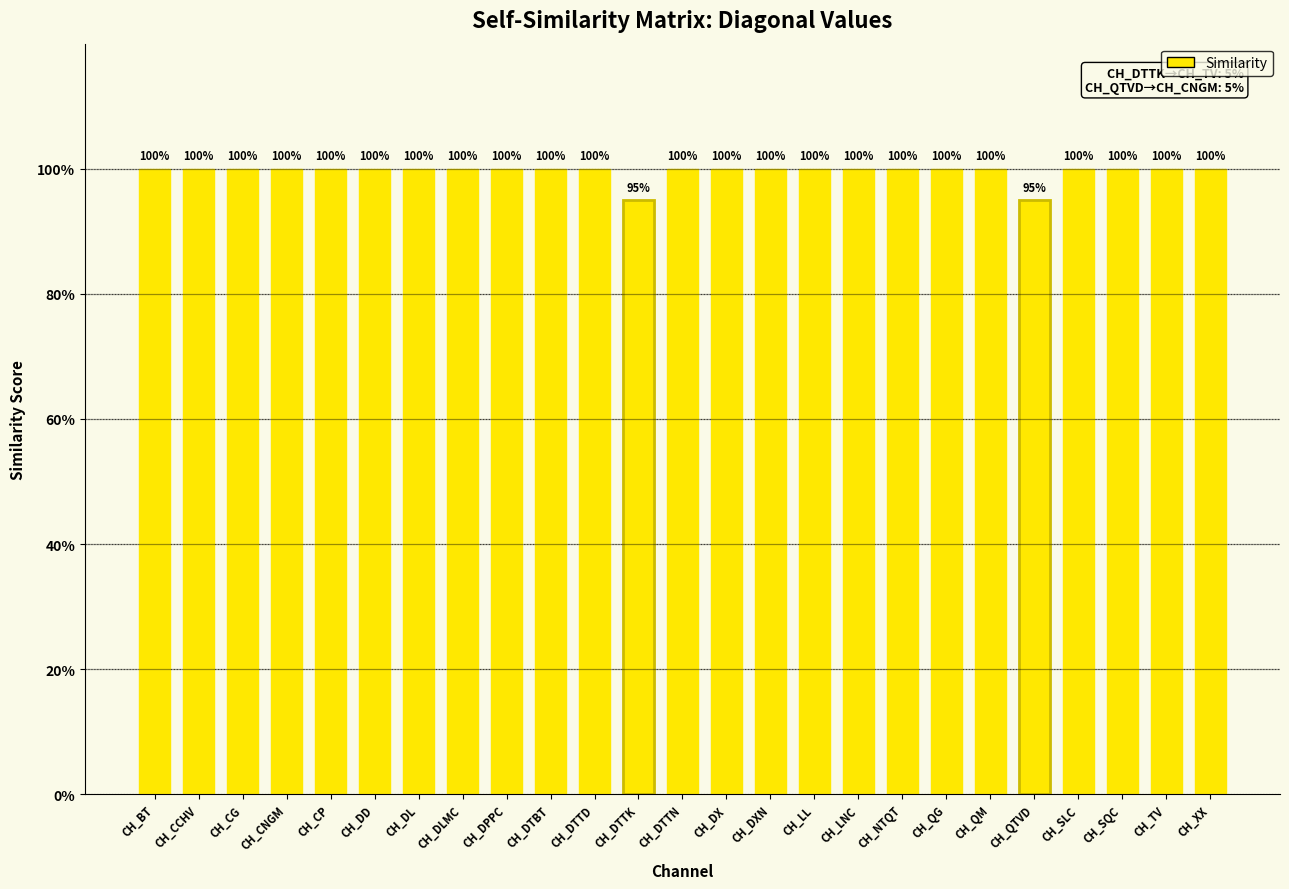

Does the chart contain any negative values?

No